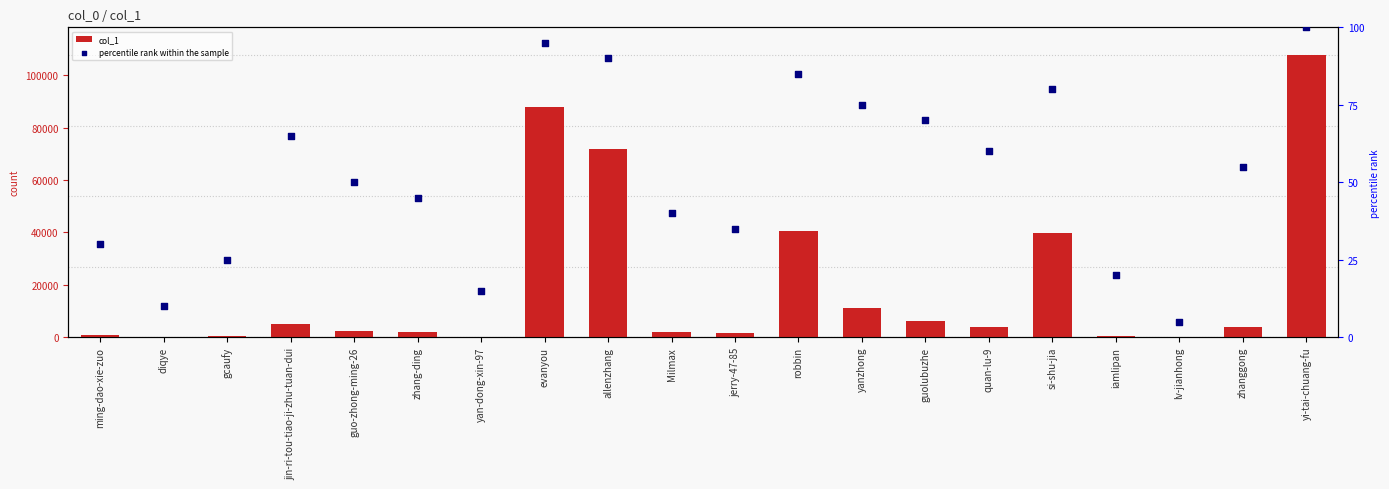

At how many categories does at least one series exceed 44651?

3